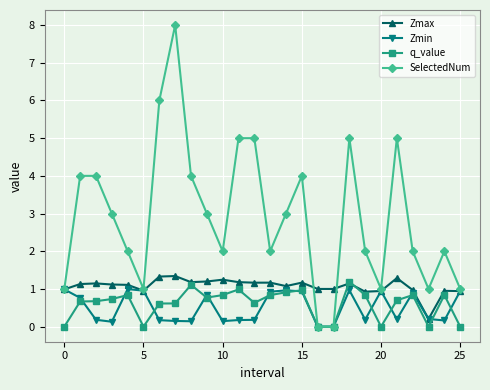

Which series has the largest total across all categories?

SelectedNum